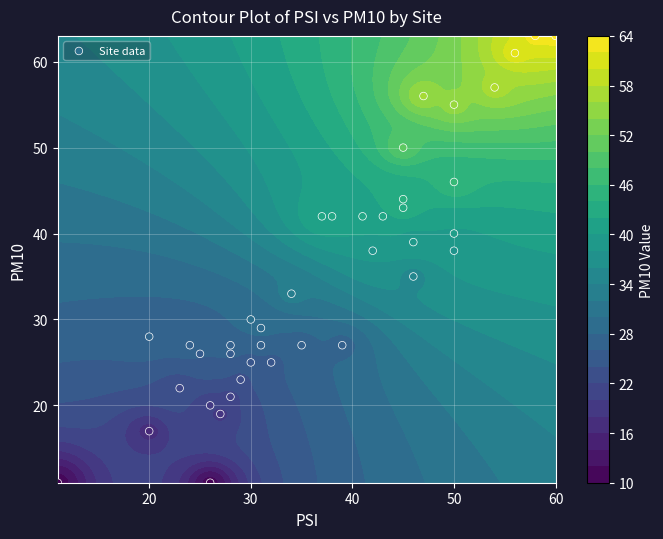

The chart shows a value of 61 at 30. True or false?

False